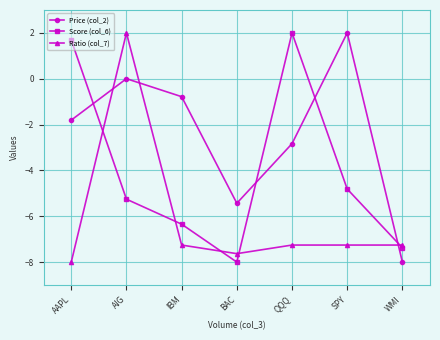

True or false: Price (col_2) has more than 0 points higher than both neighbors.

True